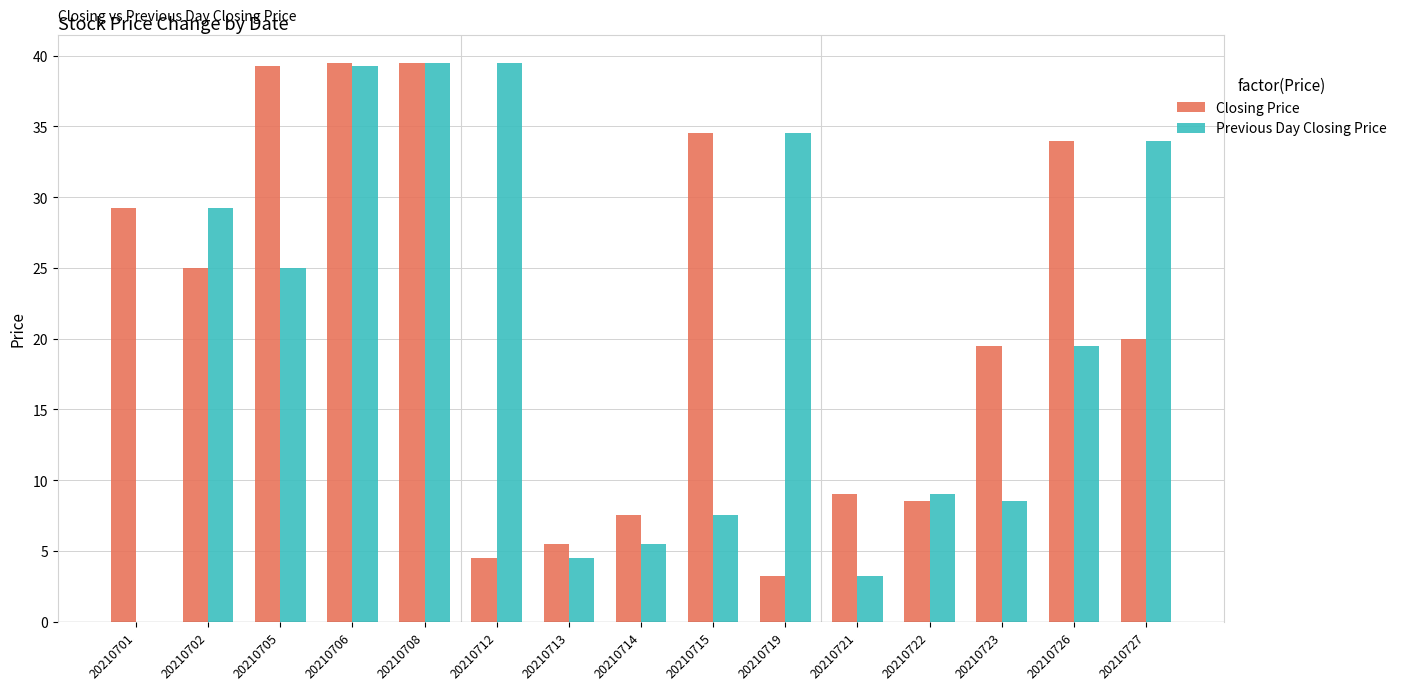

What is the total value across all series at 20210714?

13.0